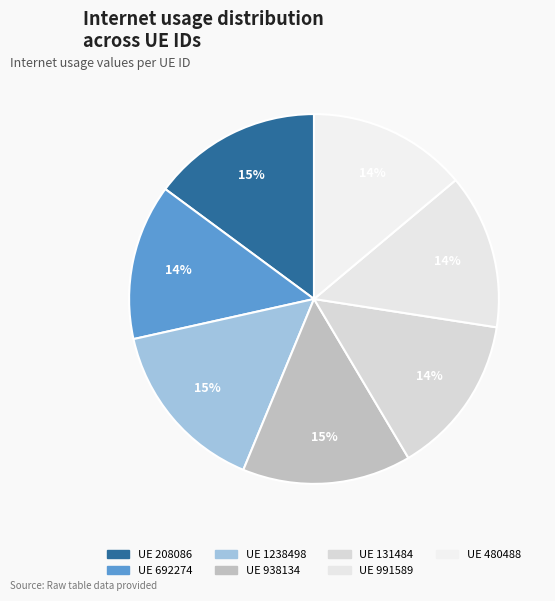

How many segments does this pie chart have?

7